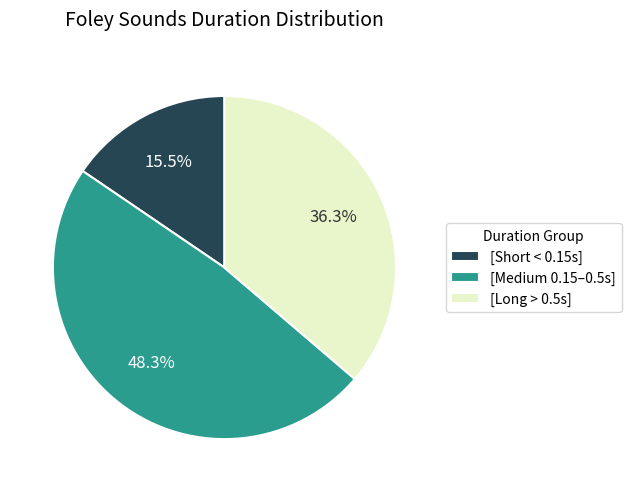

Count the number of slices in the pie.

3